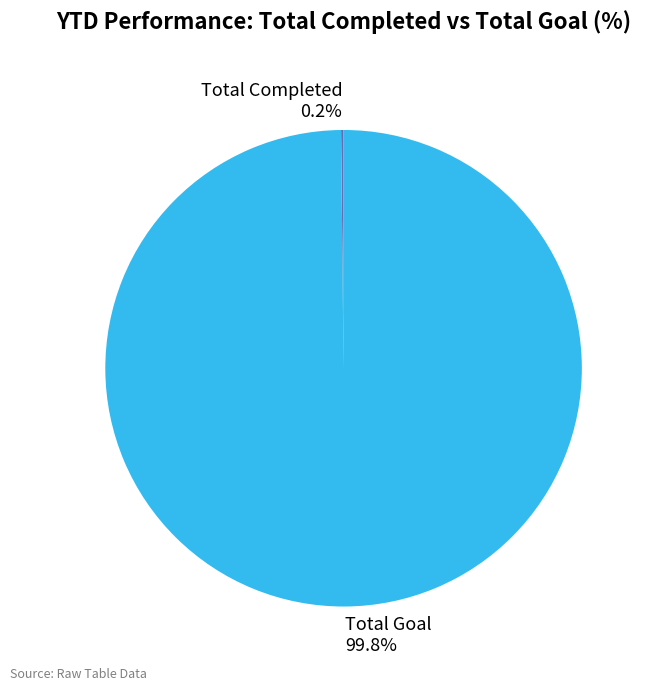

What is the majority slice?

Total Goal